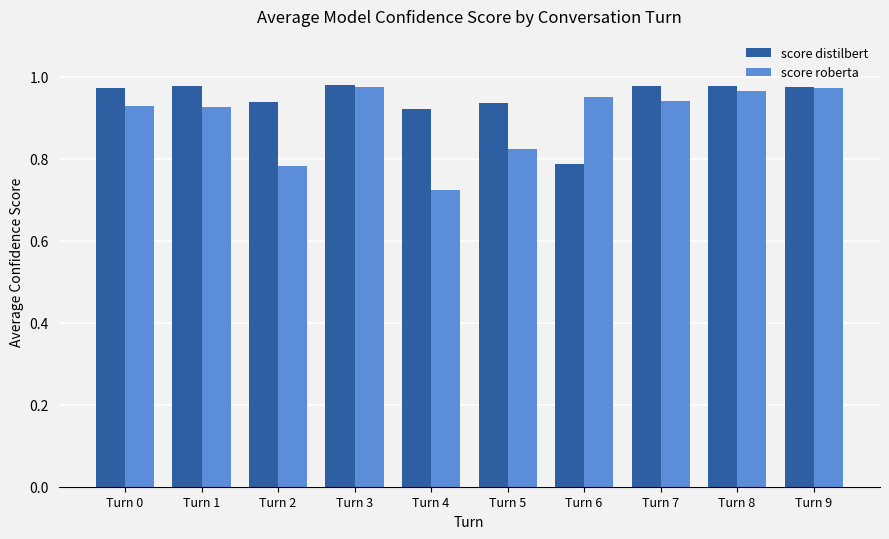

What is the sum of the score distilbert values at Turn 4 and Turn 8?

1.9